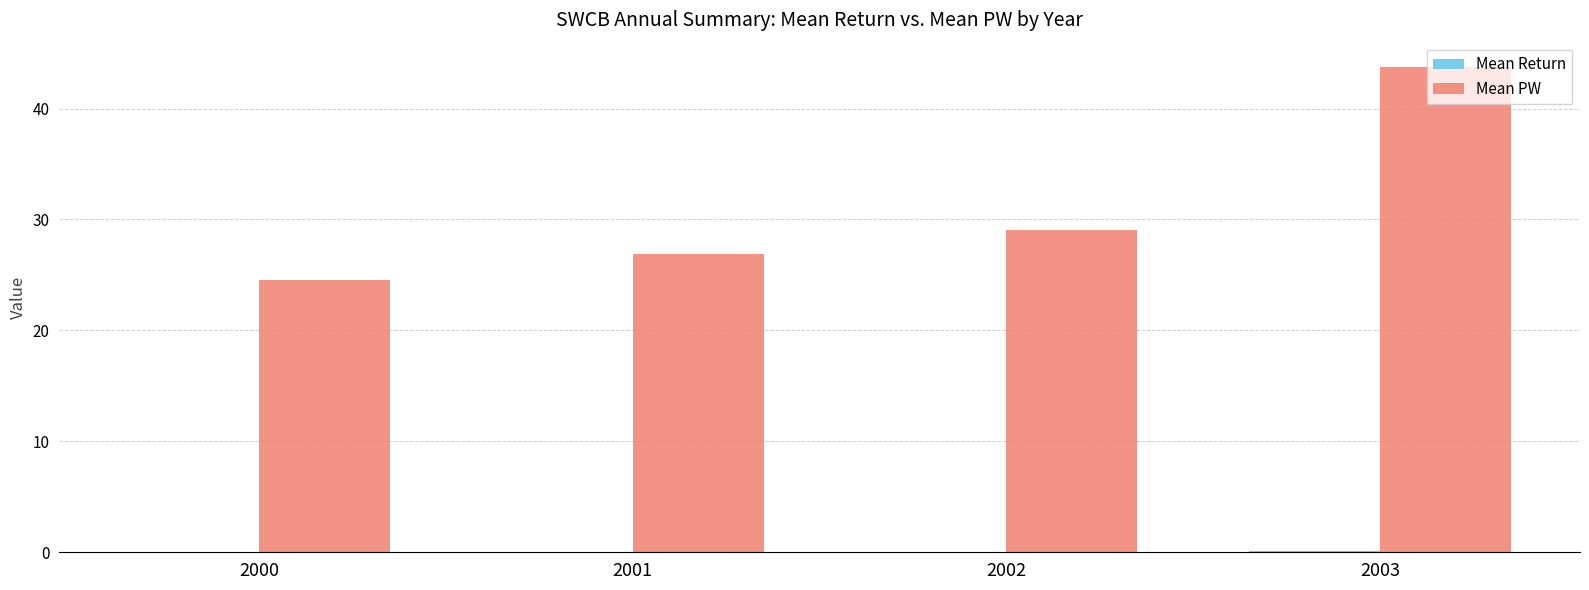

Which category has the highest value across all series?

2003